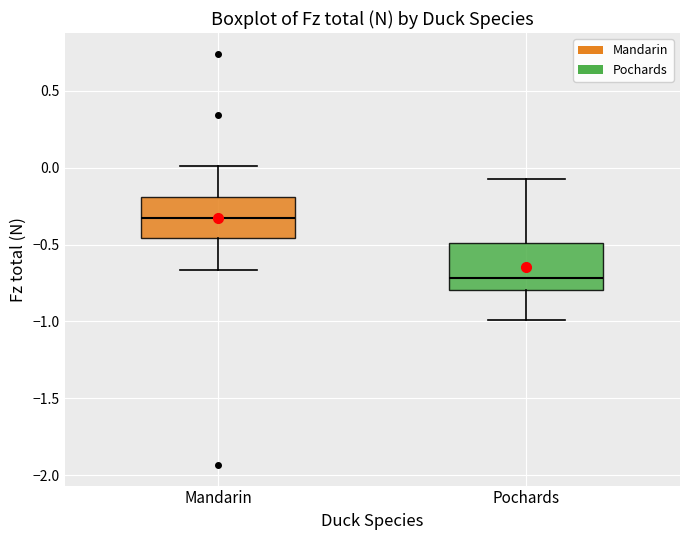

Reading left to right, transcribe this box plot: for each box, give where its median line is, the range the box spans, and where its two whiskers end, as read against the y-axis. The values are not printed on the chart, so give them approximately, as read against the axis.

Mandarin: median -0.35, box -0.45 to -0.20, whiskers -0.65 to 0.00
Pochards: median -0.70, box -0.80 to -0.50, whiskers -1.00 to -0.05